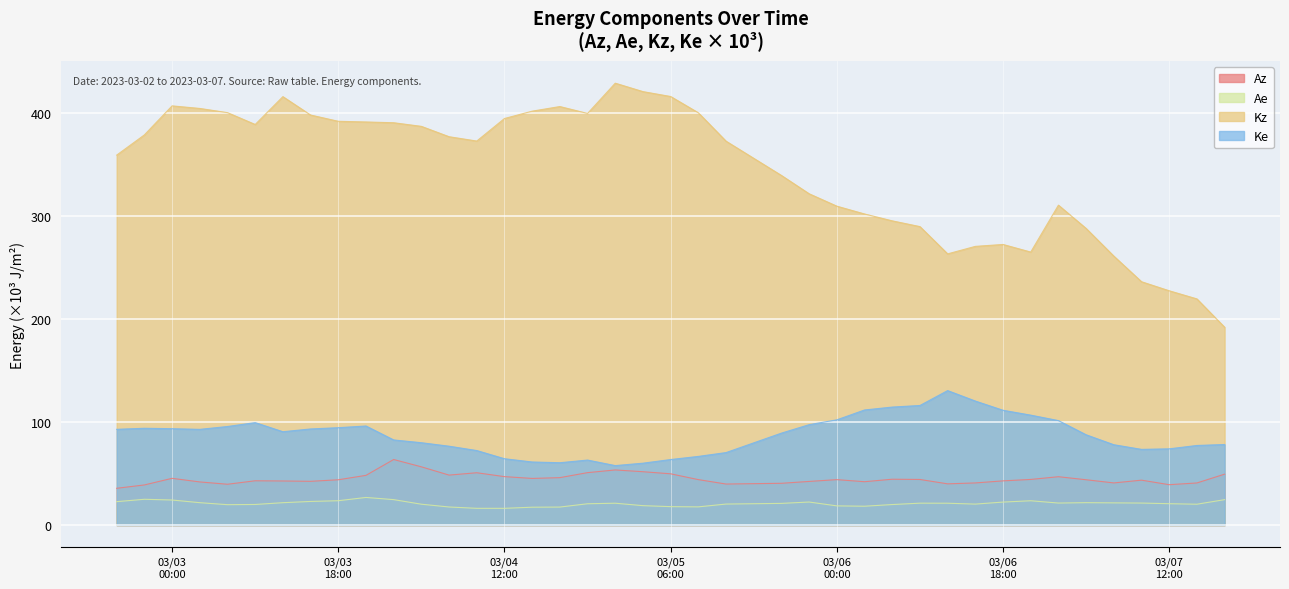

List the series in order of their peak value, highest first.

Kz, Ke, Az, Ae